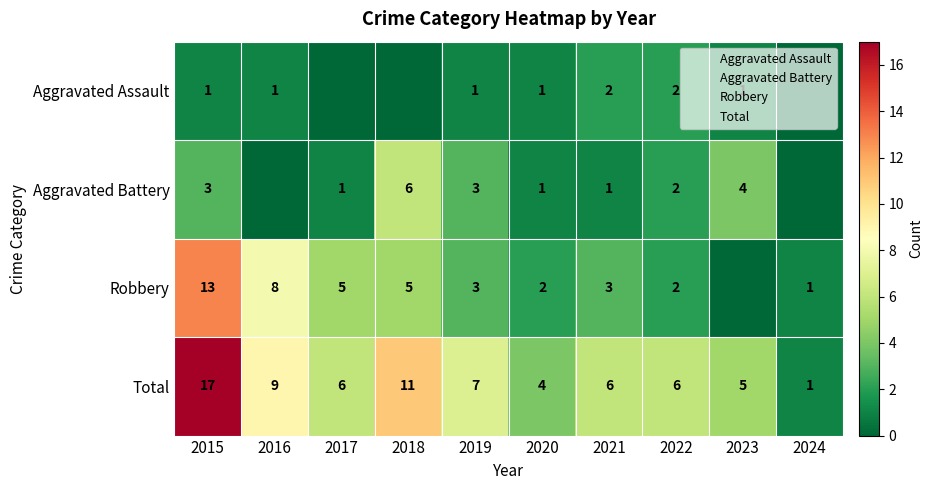

Which category has the lowest value in the Aggravated Battery series?

2016